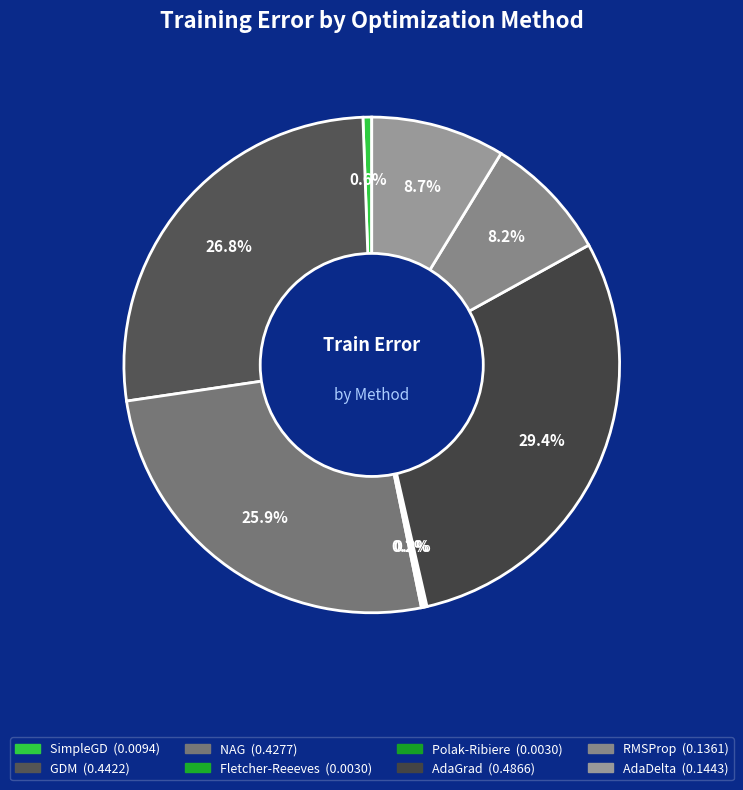

Which category has the biggest portion of the pie?

AdaGrad